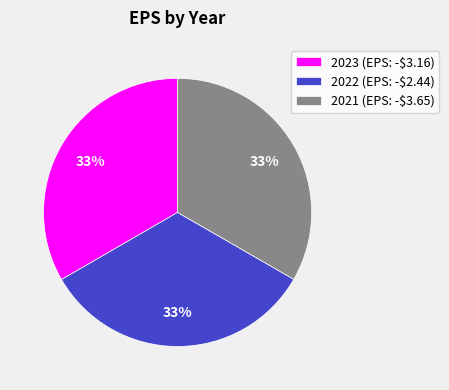

What is the ratio of the value at 2022 to the value at 2021?

1.0